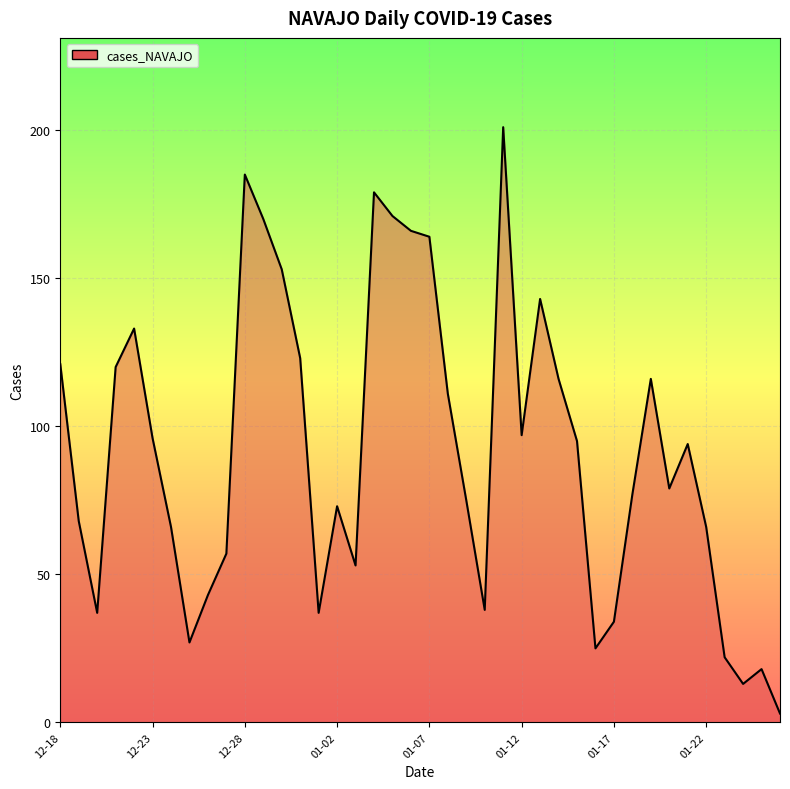

Count the number of categories in the chart.

40